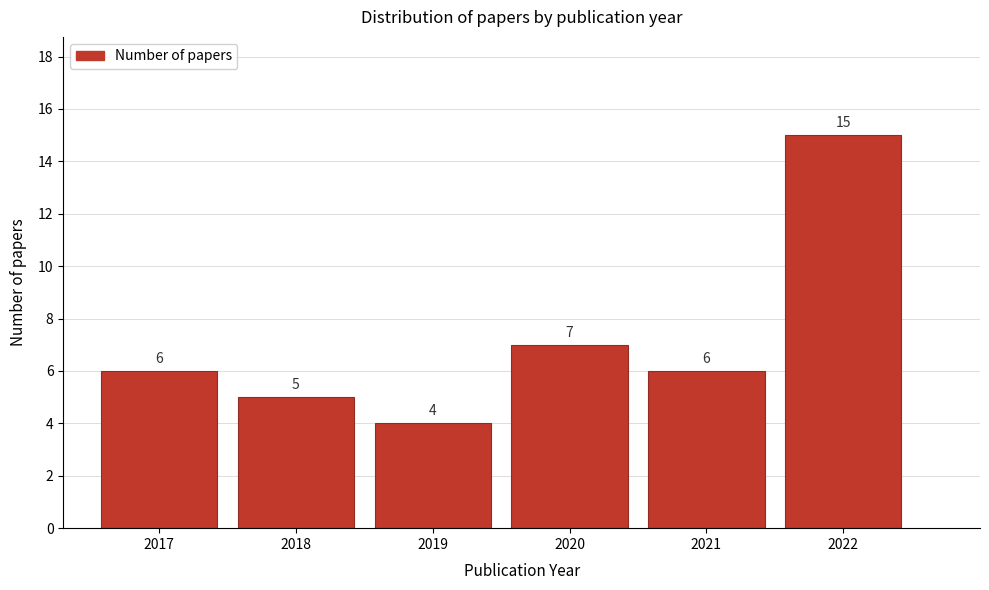

Reading left to right, extract all data points from this chart.

2017=6	2018=5	2019=4	2020=7	2021=6	2022=15